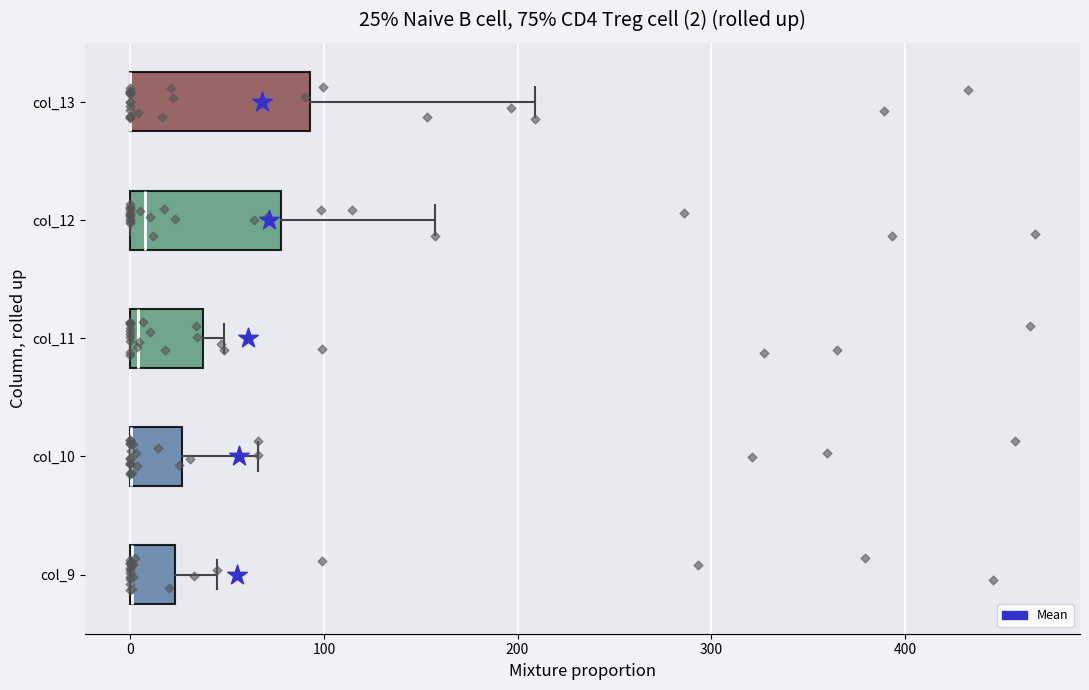

Comparing the boxes themselves (not the whiskers), which one is the widest?

col_13